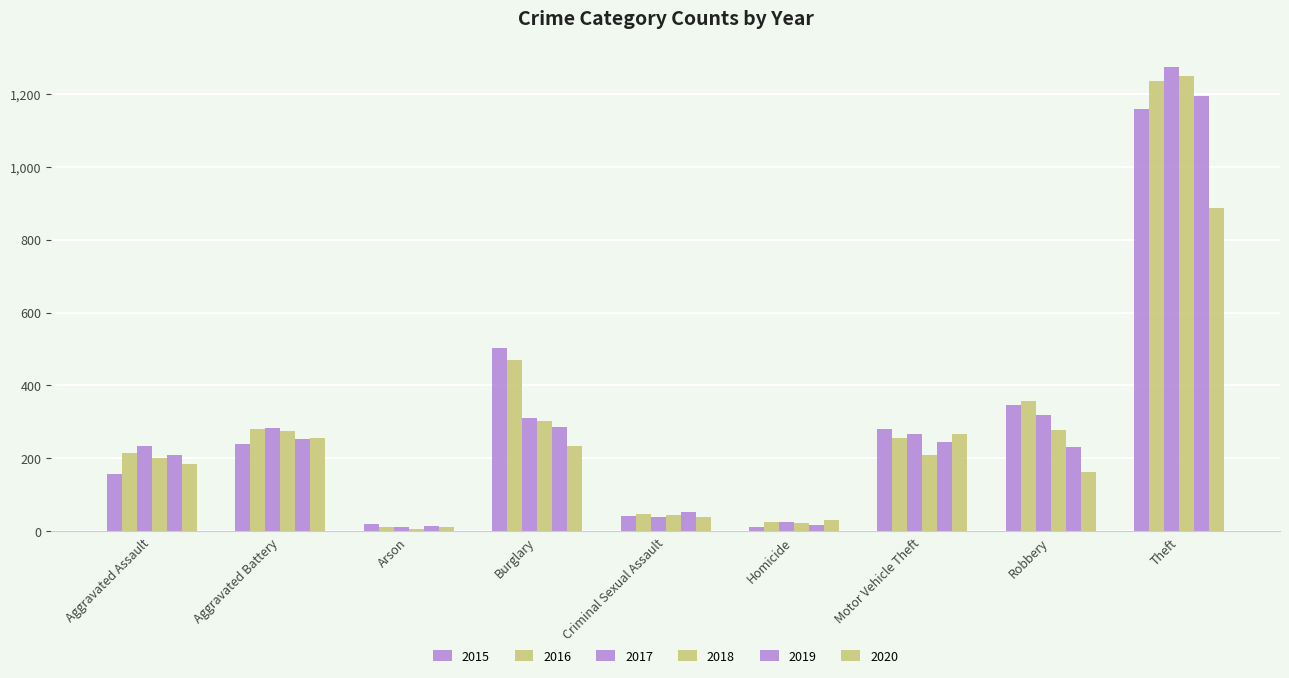

What is the label of the 6th bar from the left?

Homicide